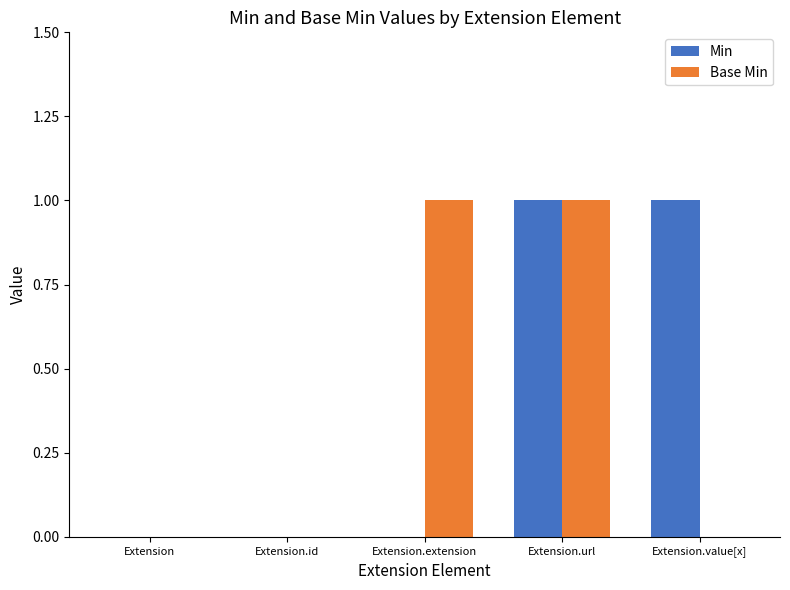

Between Extension and Extension.value[x], which series saw the biggest shift?

Min